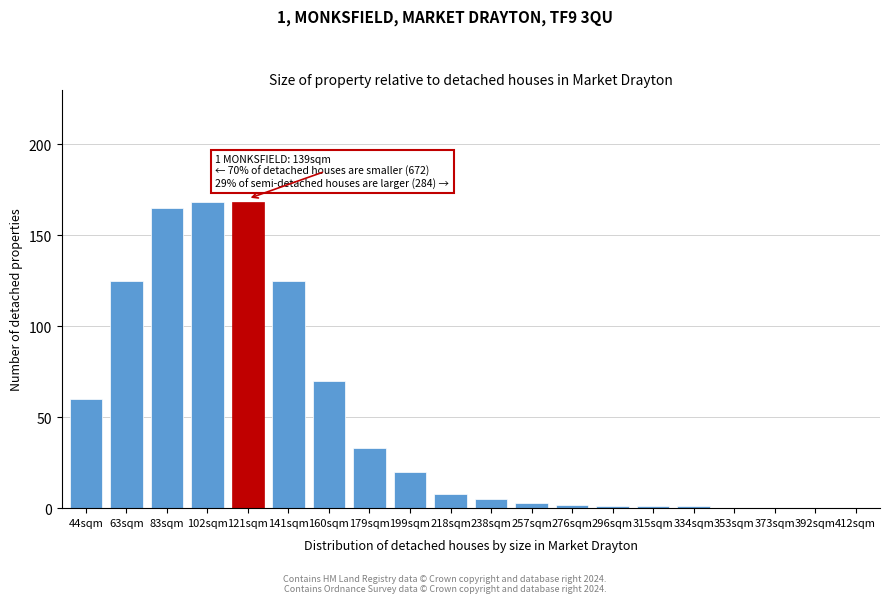

Reading right to left, extract all data points from this chart.

412sqm=0	392sqm=0	373sqm=0	353sqm=0	334sqm=1	315sqm=1	296sqm=1	276sqm=2	257sqm=3	238sqm=5	218sqm=8	199sqm=20	179sqm=33	160sqm=70	141sqm=125	121sqm=168	102sqm=168	83sqm=165	63sqm=125	44sqm=60